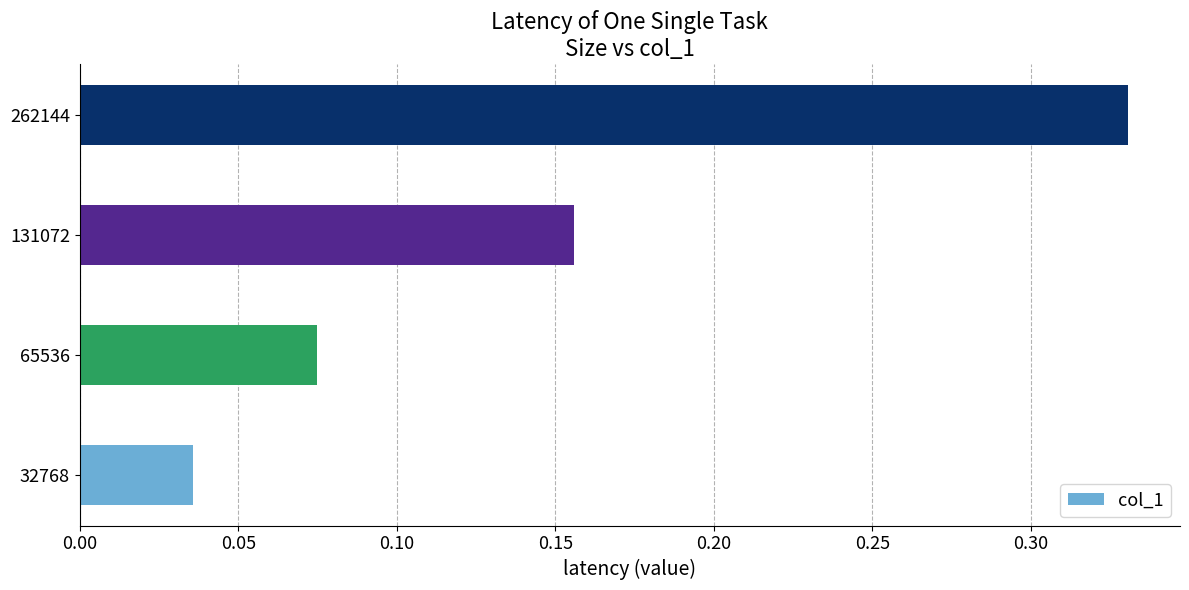

Count the values in the range 0 to 1.

4